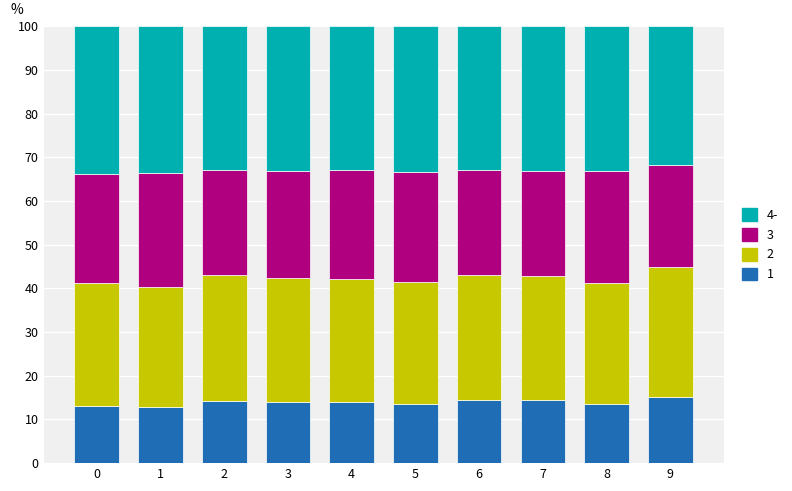

Does the chart contain stacked bars?

Yes